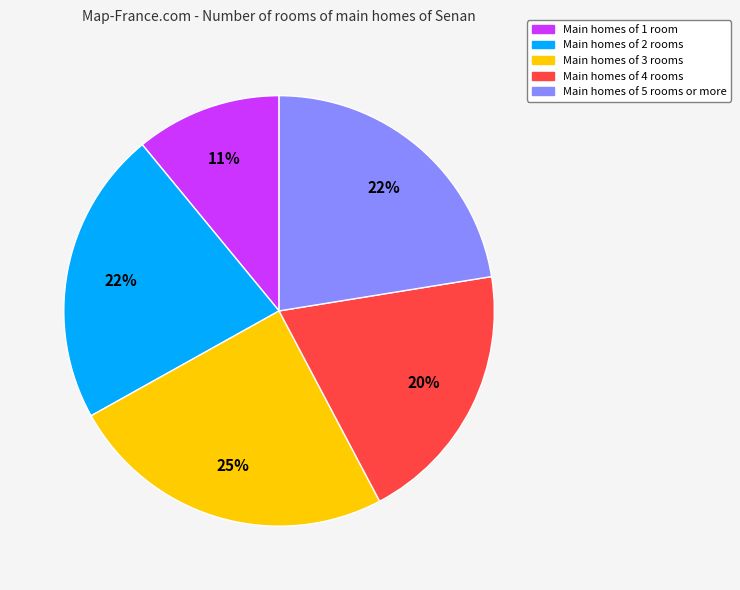

To the nearest percent, what is the difference between the largest and smallest slice percentages?

14%